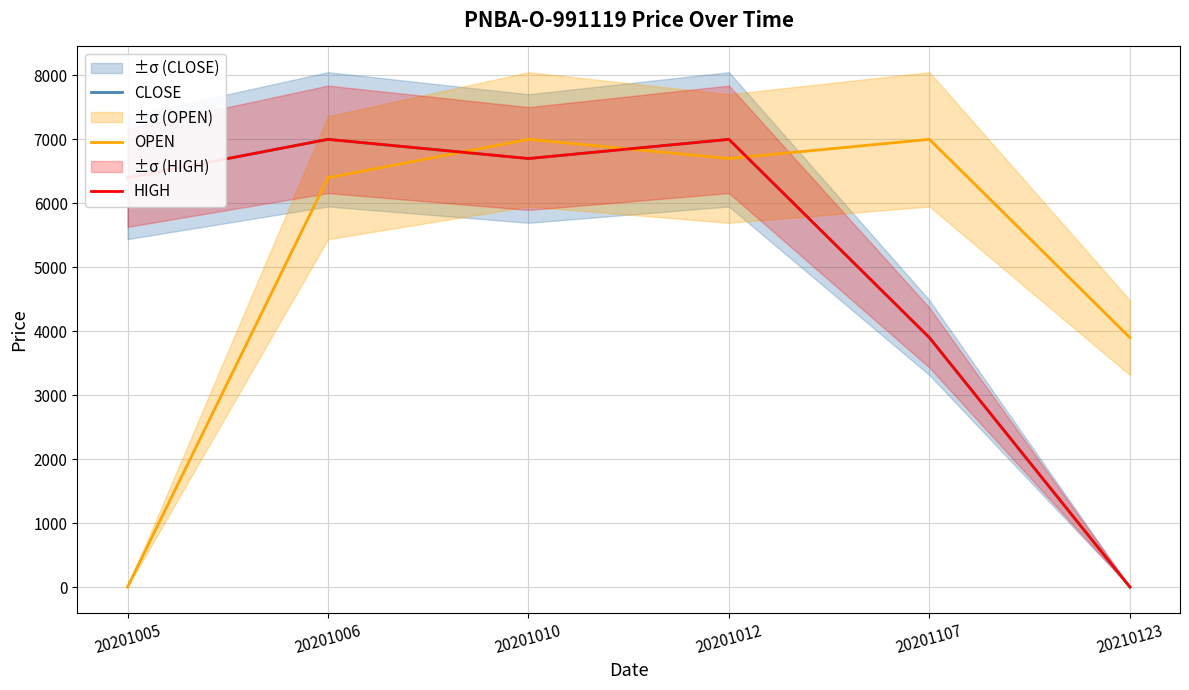

Rank the series by their maximum value, from lowest to highest.

CLOSE, OPEN, HIGH